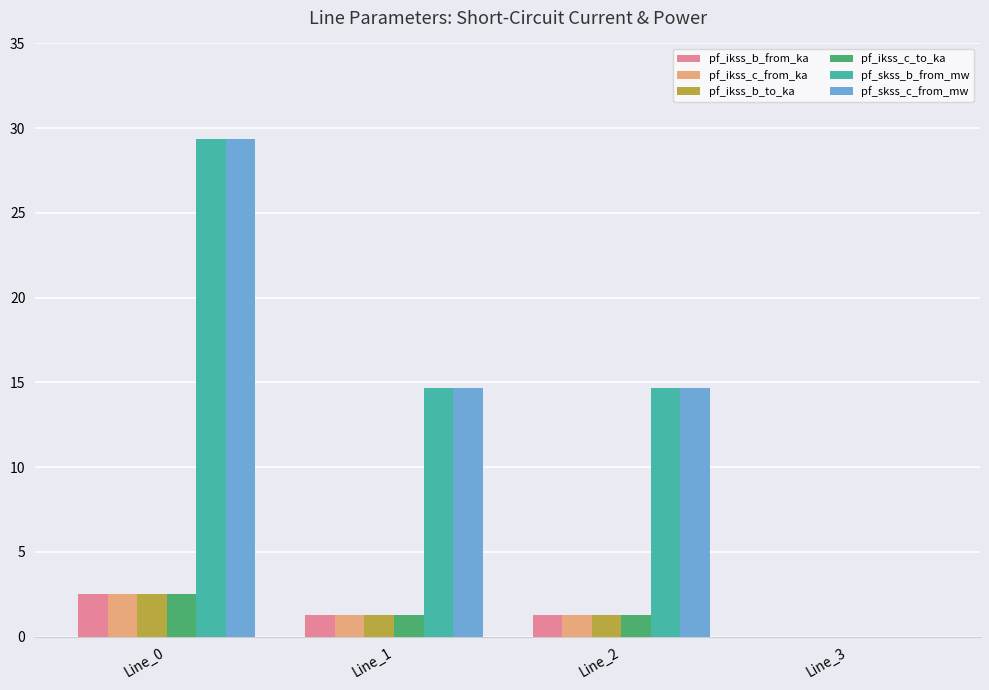

How many groups of bars are there?

4